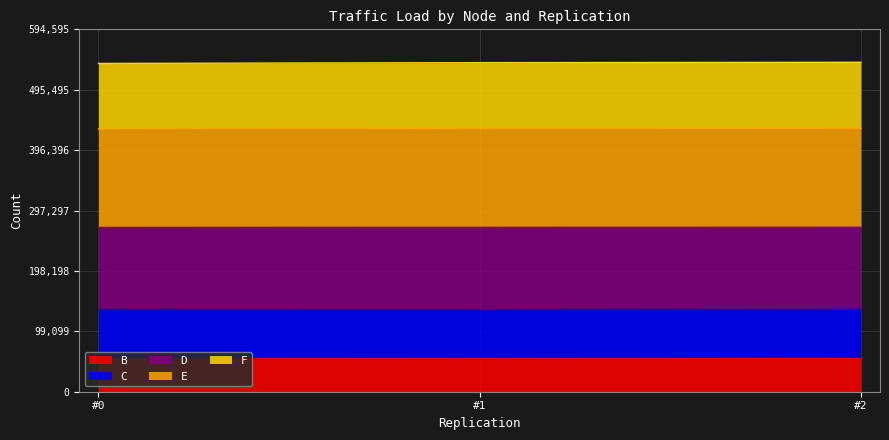

Which category has the highest value across all series?

#2